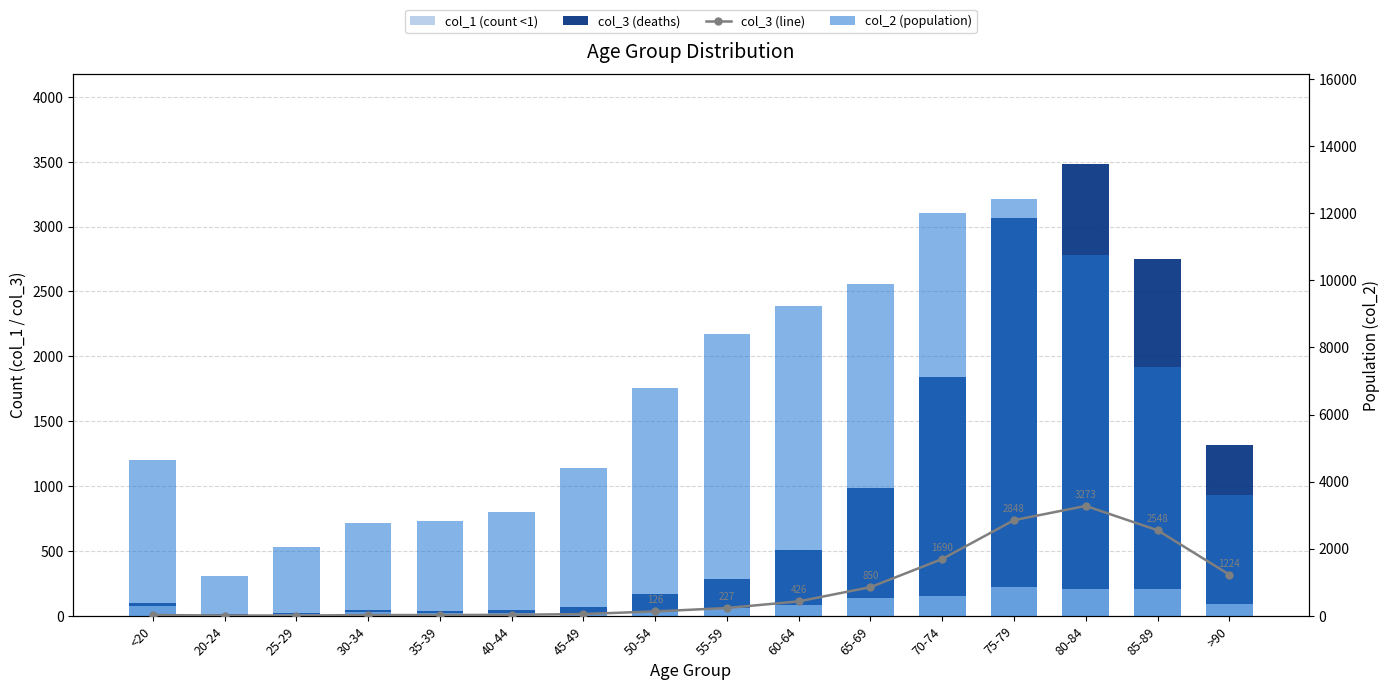

True or false: col_1 (count <1) has a value of 167 at >90.

False